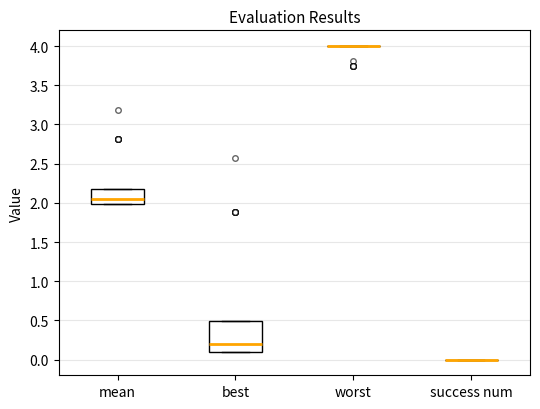

Reading left to right, read every box against the y-axis: the position of its median line, the range the box covers, and the ends of its whiskers. The values are not printed on the chart, so give them approximately, as read against the axis.

mean: median 2.05, box 2.00 to 2.20, whiskers 2.00 to 2.20
best: median 0.20, box 0.10 to 0.50, whiskers 0.10 to 0.50
worst: box collapsed to a line at 4.00, whiskers 4.00 to 4.00
success num: box collapsed to a line at 0.00, whiskers 0.00 to 0.00